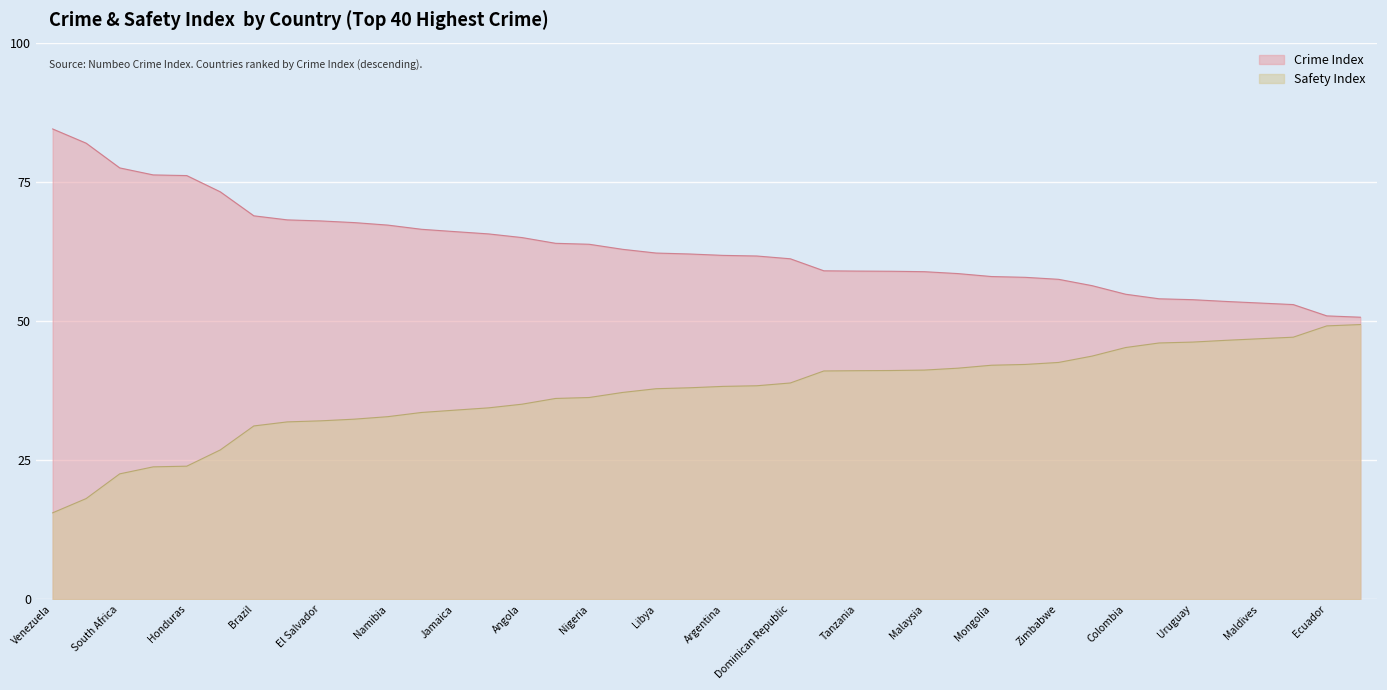

Which has a higher value, Fiji or Bahamas?

Fiji